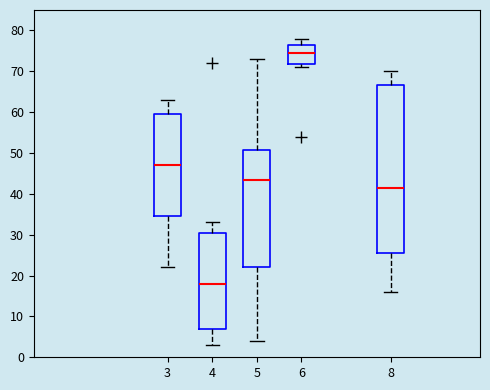

Reading left to right, transcribe this box plot: for each box, give where its median line is, the range the box spans, and where its two whiskers end, as read against the y-axis. The values are not printed on the chart, so give them approximately, as read against the axis.

3: median 47, box 35 to 60, whiskers 22 to 63
4: median 18, box 7 to 31, whiskers 3 to 33
5: median 44, box 22 to 51, whiskers 4 to 73
6: median 75, box 72 to 77, whiskers 71 to 78
8: median 42, box 26 to 67, whiskers 16 to 70